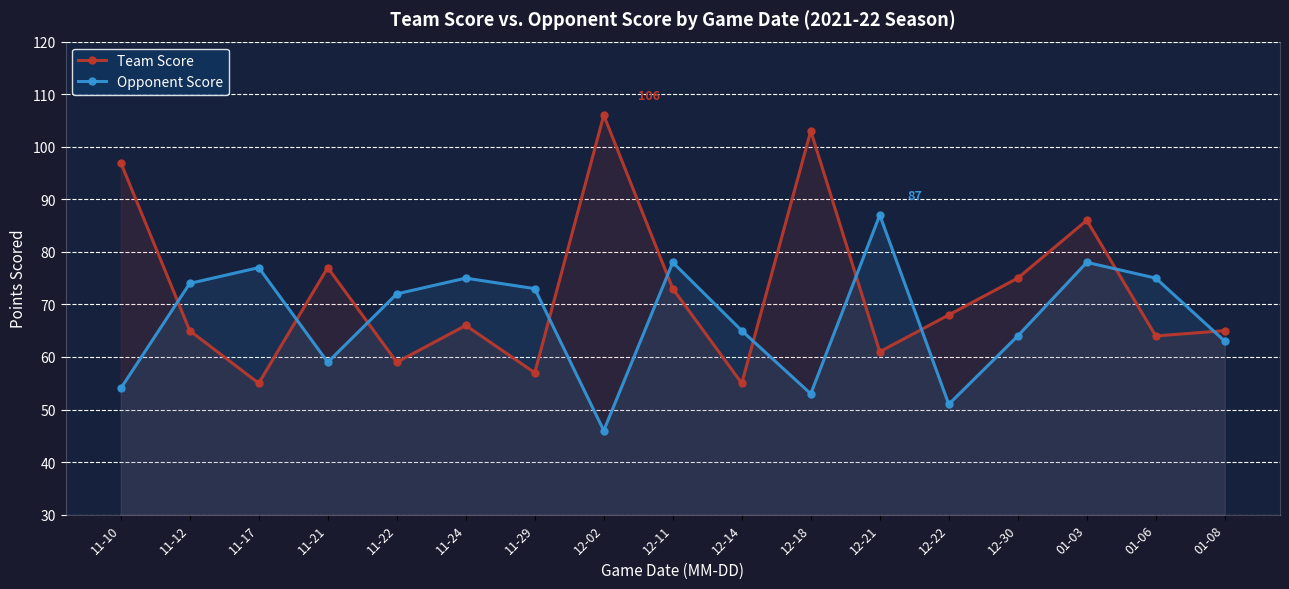

Which has a higher value, 12-02 or 01-06?

12-02